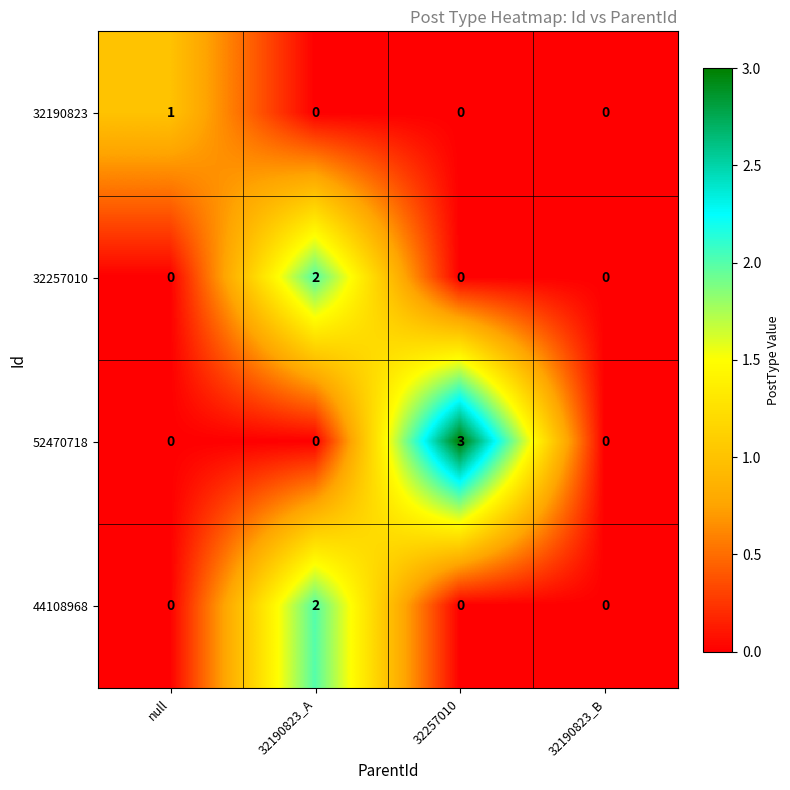

Which series has the largest range (max minus min)?

52470718